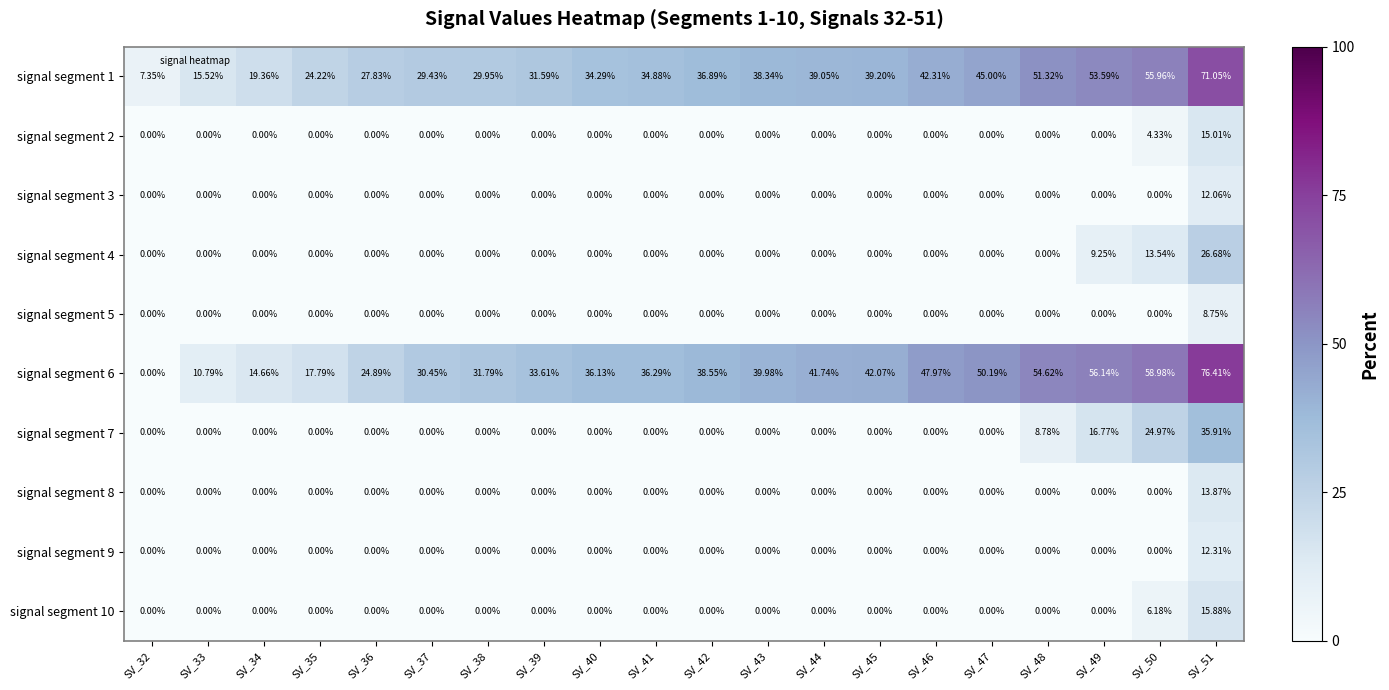

How many data points in signal segment 5 are above 0?

1